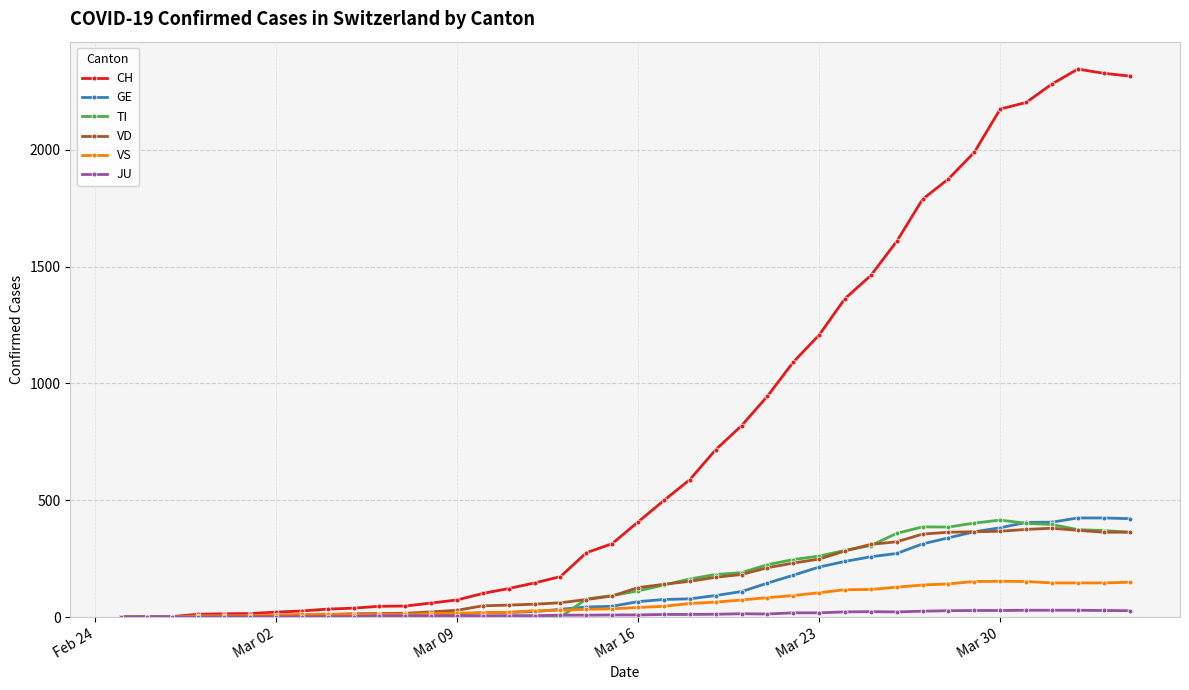

What is the maximum value for GE?

424